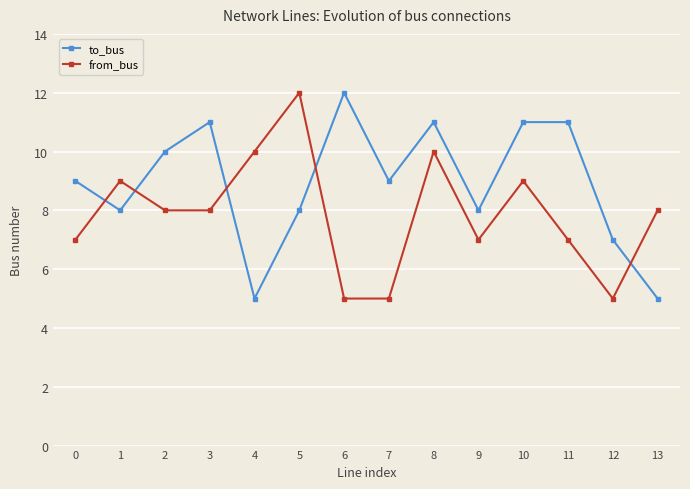

What is the spread (max minus min) of values at 8?

1